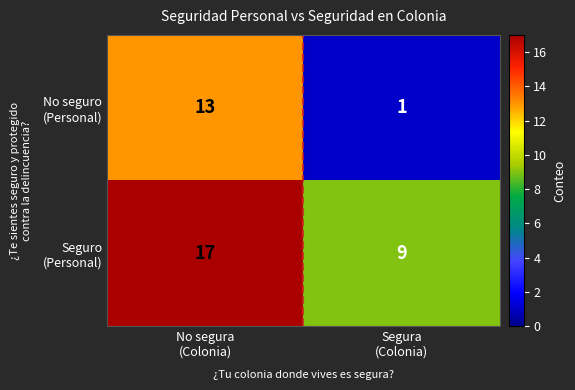

What is the minimum value shown in the chart?

1